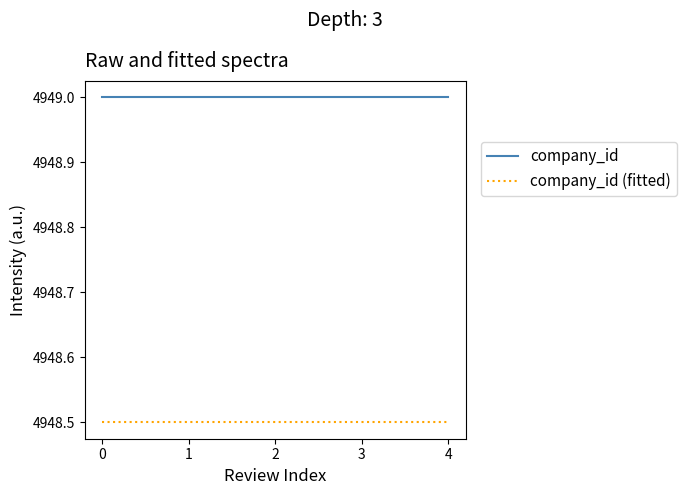

Is the value of company_id at 4 greater than the value of company_id (fitted) at 3?

Yes